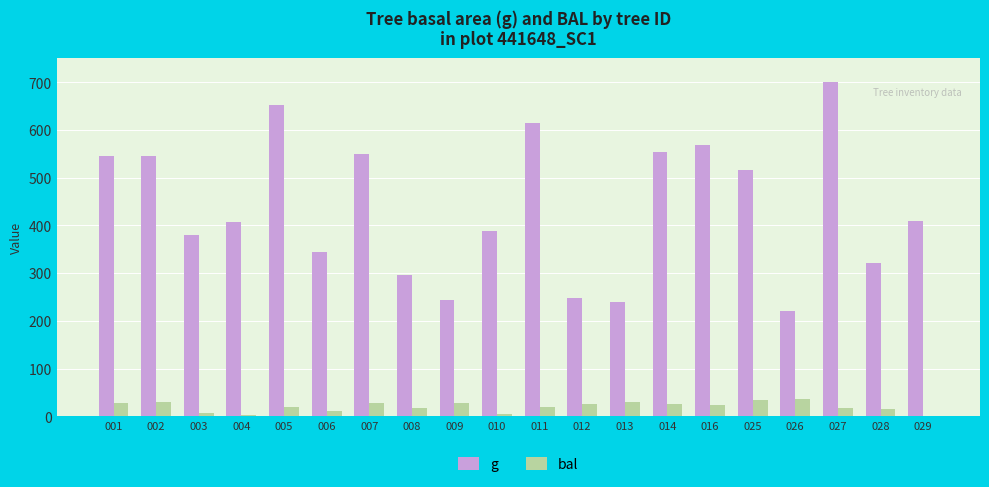

What is the maximum value shown in the chart?

699.7